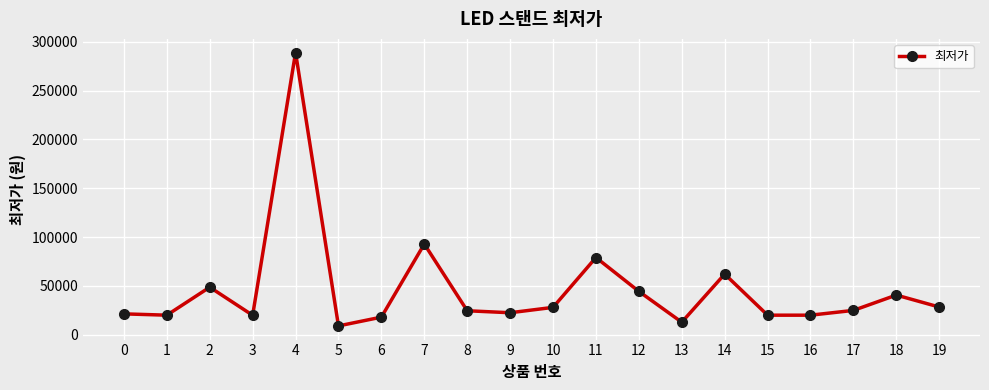

What value does the data have at 6, to the nearest 50?

17900